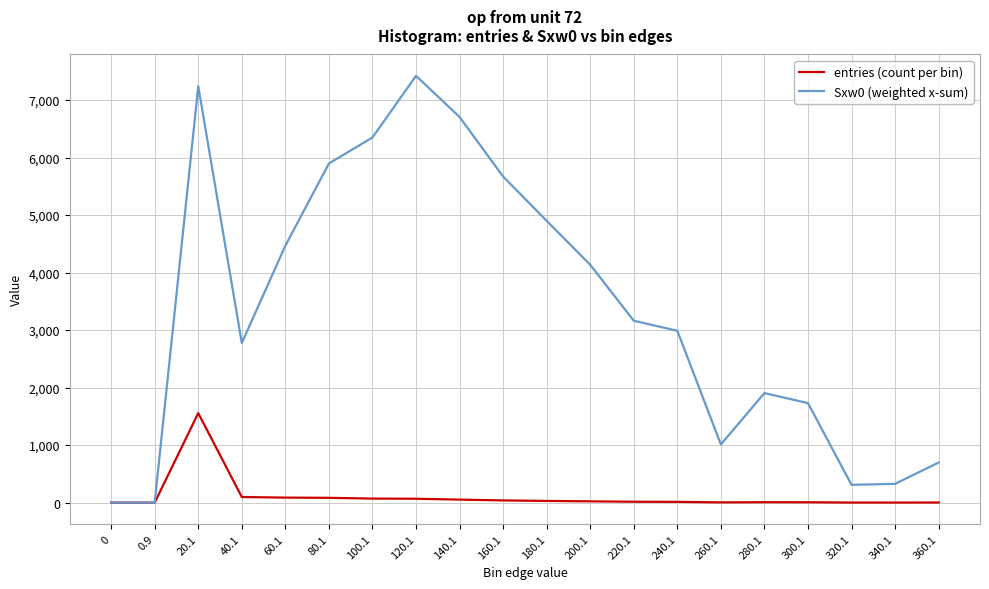

What is the spread (max minus min) of values at 20.1?

5683